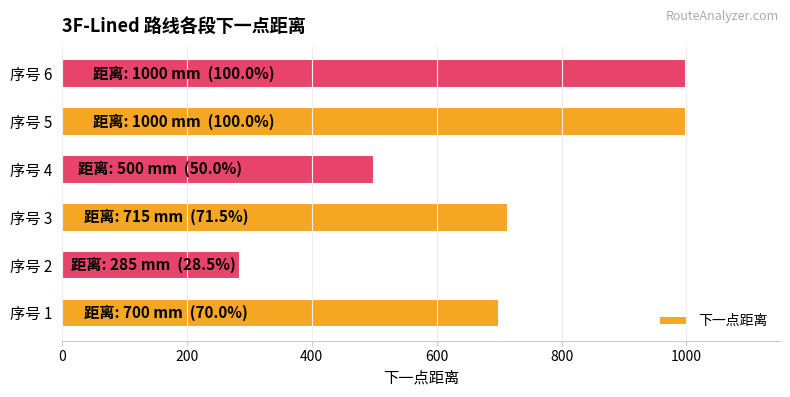

Is it true that the value at 序号 2 is 285?

True